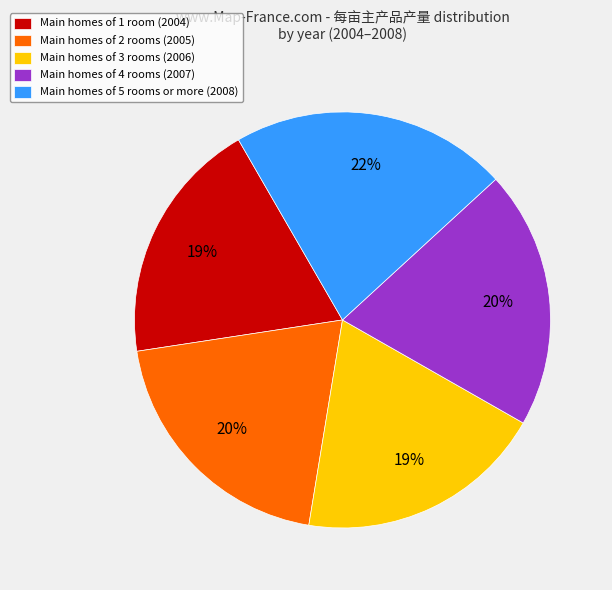

True or false: Main homes of 5 rooms or more (2008) accounts for 9% of the total.

False